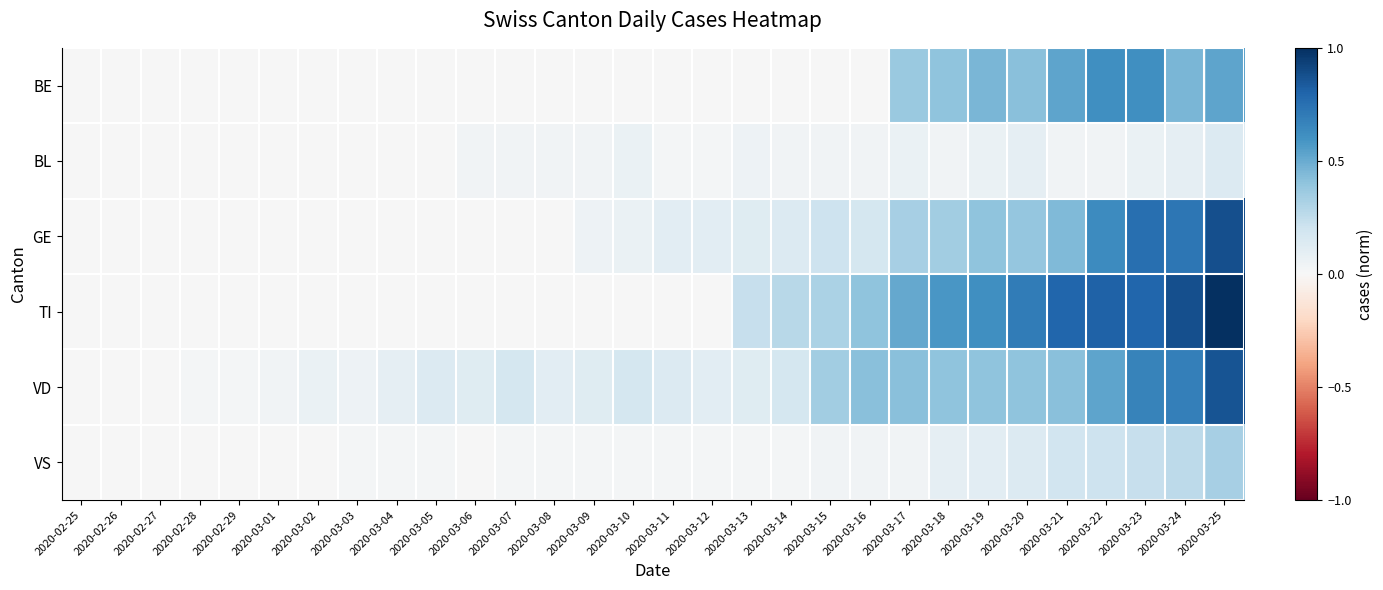

What is the total value across all series at 2020-03-16?

1.1